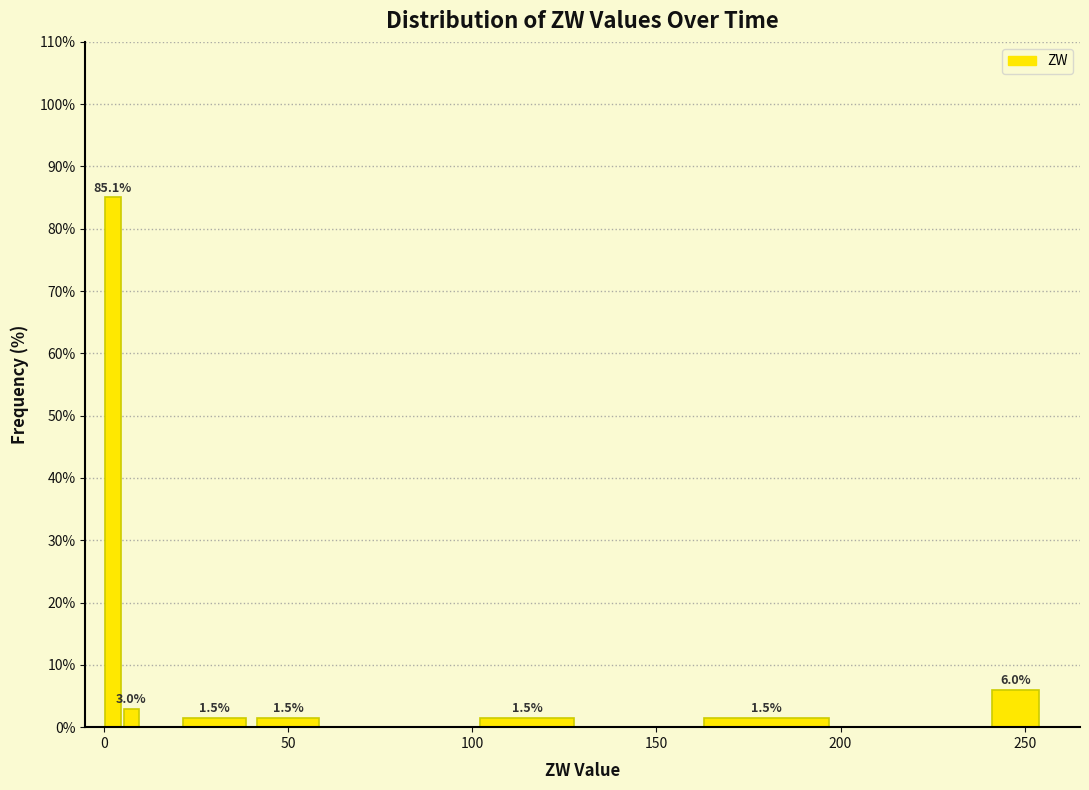

Read against the x-axis, roughly where is the centre of the tallest bar?

5